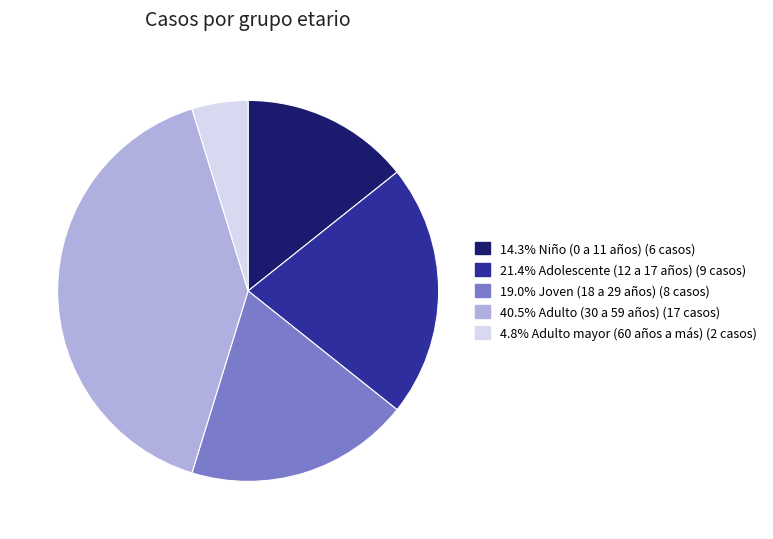

Approximately how many times larger is the value at 40.5% Adulto (30 a 59 años) (17 casos) compared to 14.3% Niño (0 a 11 años) (6 casos)?

2.8